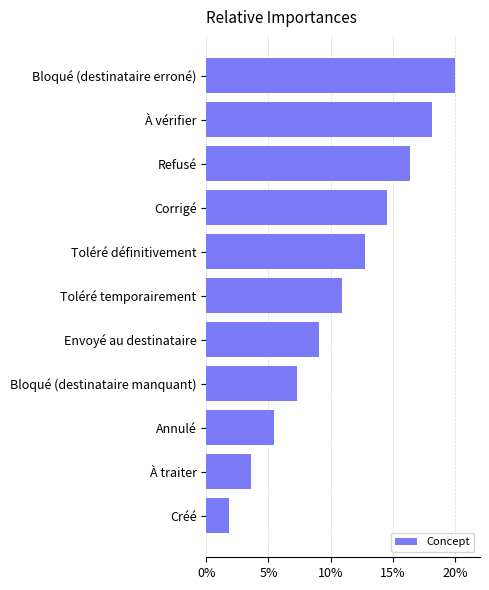

List the labels in order of value, largest first.

Bloqué (destinataire erroné), À vérifier, Refusé, Corrigé, Toléré définitivement, Toléré temporairement, Envoyé au destinataire, Bloqué (destinataire manquant), Annulé, À traiter, Créé